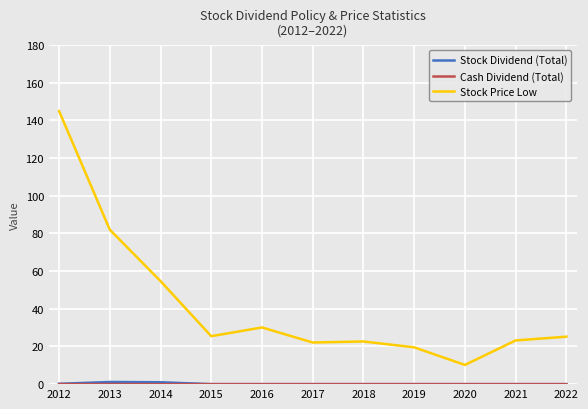

Where is Stock Price Low nearest to the value 77?

2013